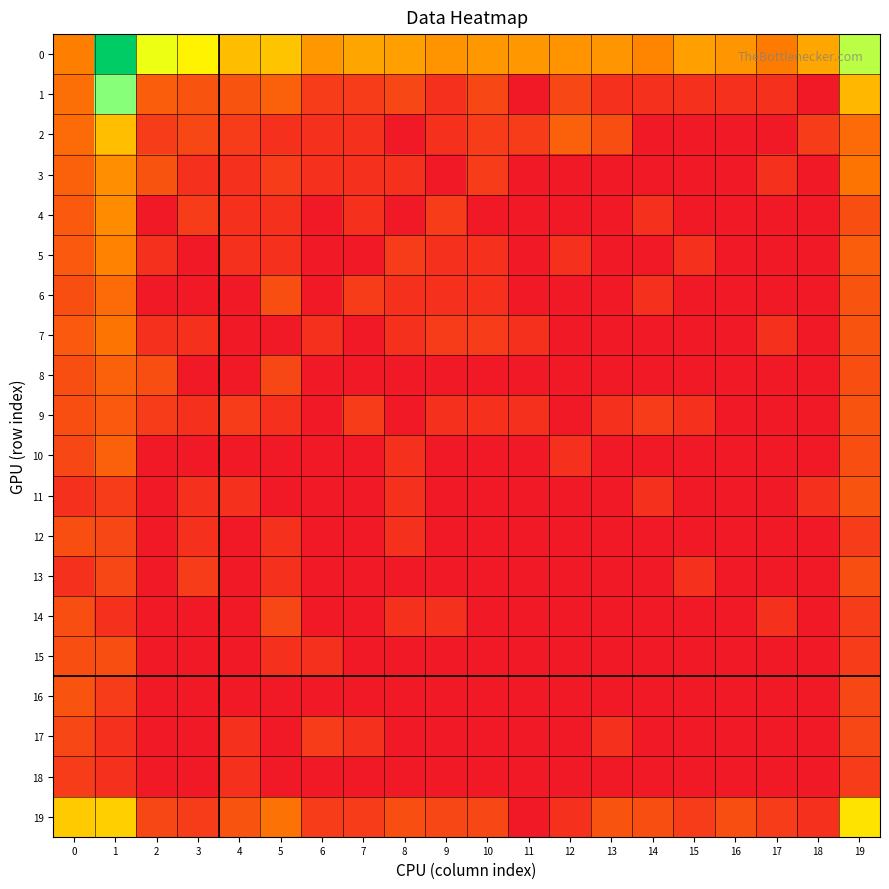

Which series has the largest range (max minus min)?

1